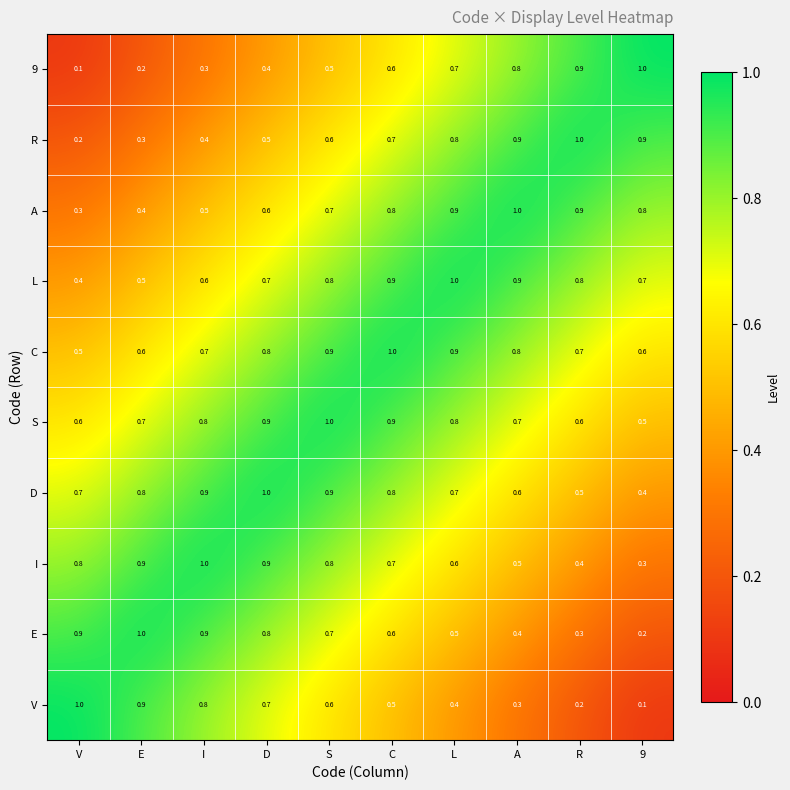

Where is S nearest to the value 0?

9